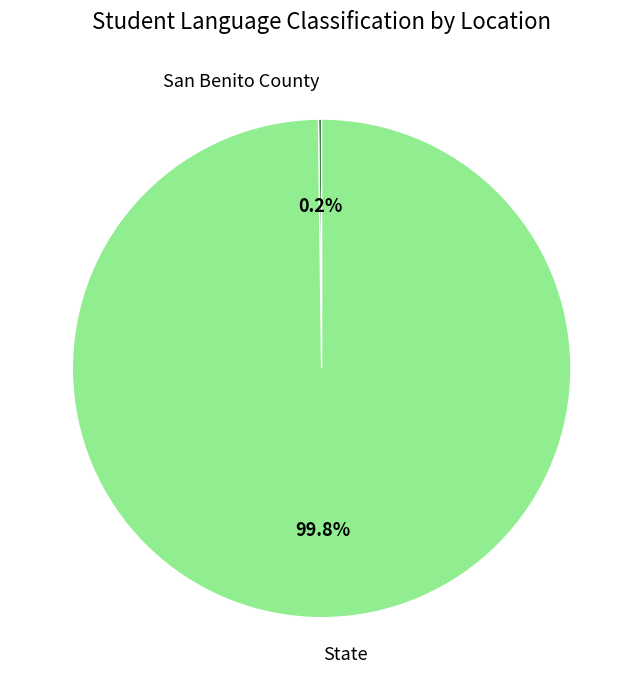

Which slice is the largest?

State